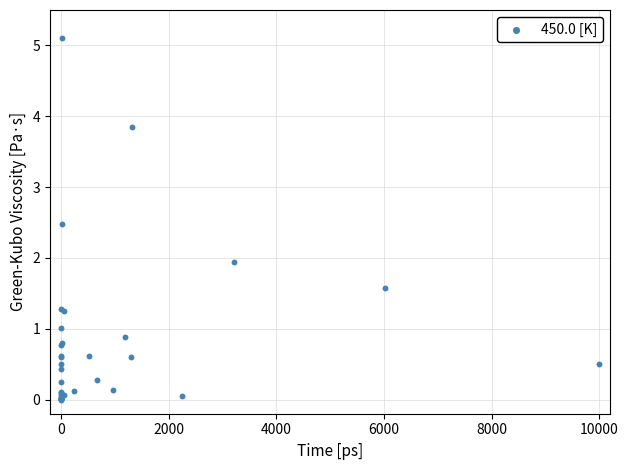

What Y value in the scatter plot is closest to 2?

1.9